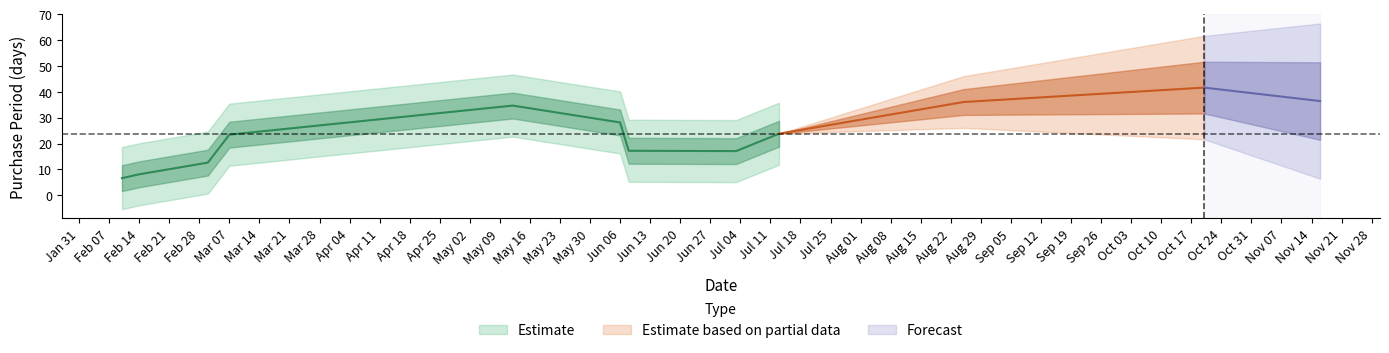

Does the chart have visible grid lines?

No